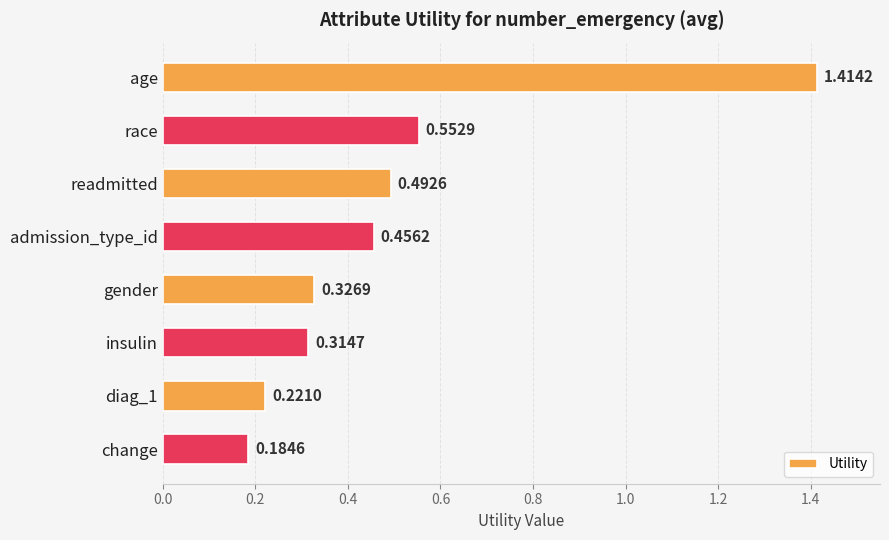

Rank the categories by value from highest to lowest.

age, race, readmitted, admission_type_id, gender, insulin, diag_1, change